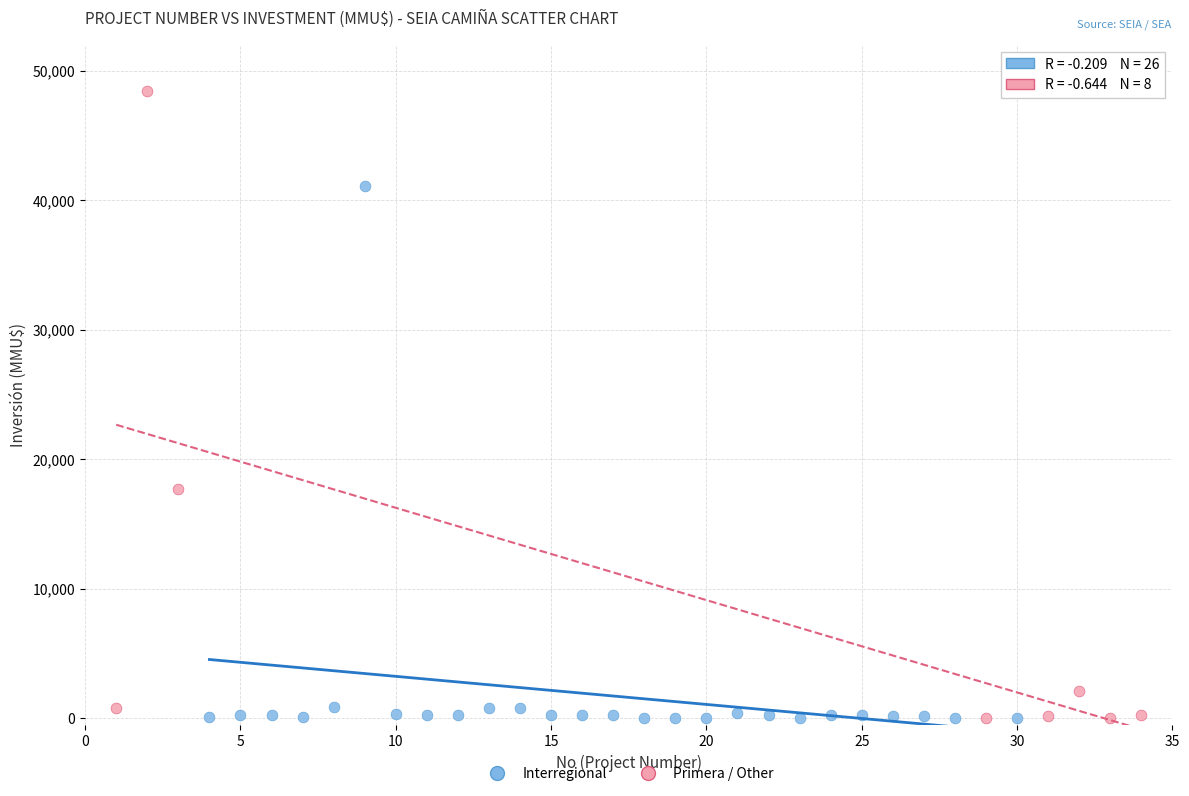

Which series has the widest spread of Y values?

Primera / Other